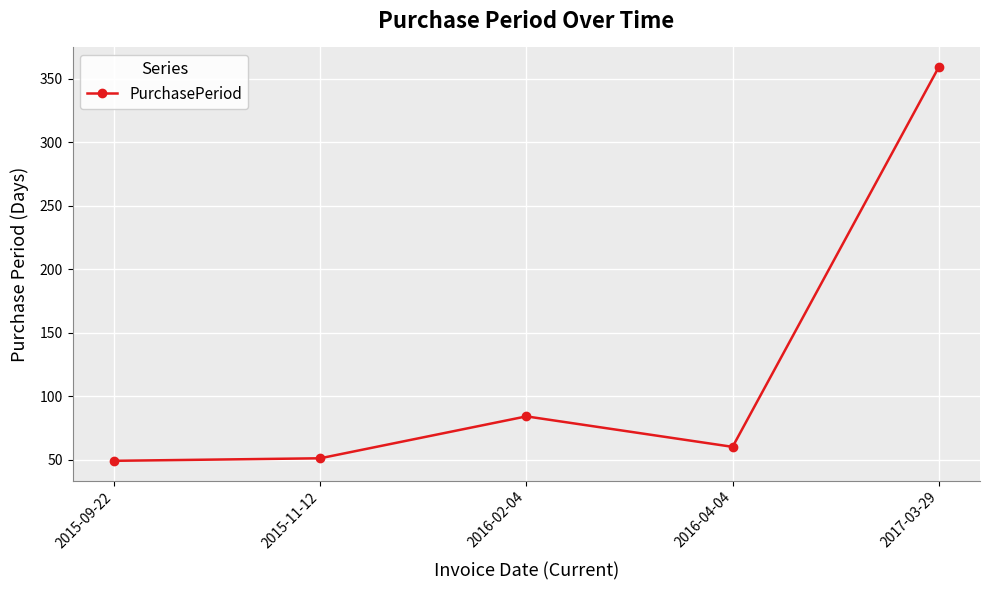

Where does the data first go above 60?

2016-02-04